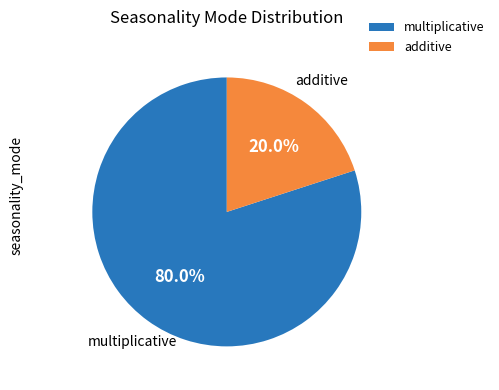

Approximately how many times larger is the value at multiplicative compared to additive?

4.0